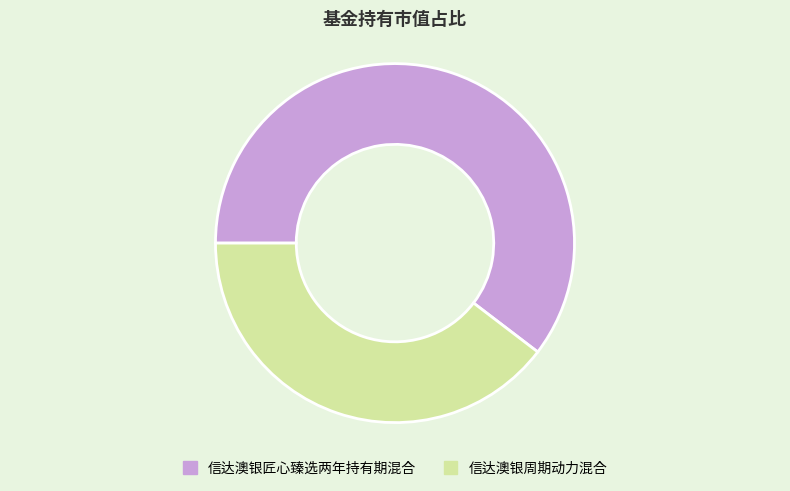

Is there a majority slice in this chart?

Yes